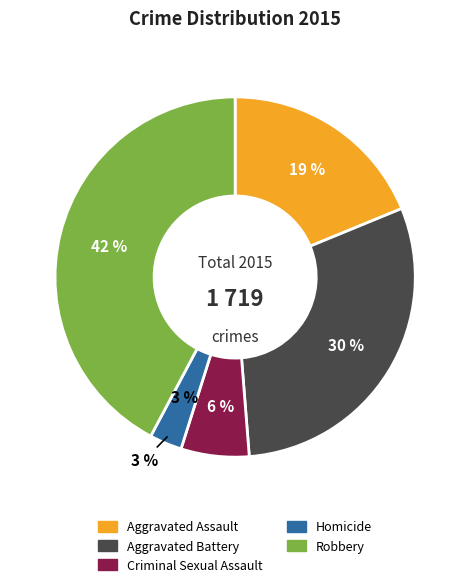

Rank the categories by value from lowest to highest.

Homicide, Criminal Sexual Assault, Aggravated Assault, Aggravated Battery, Robbery